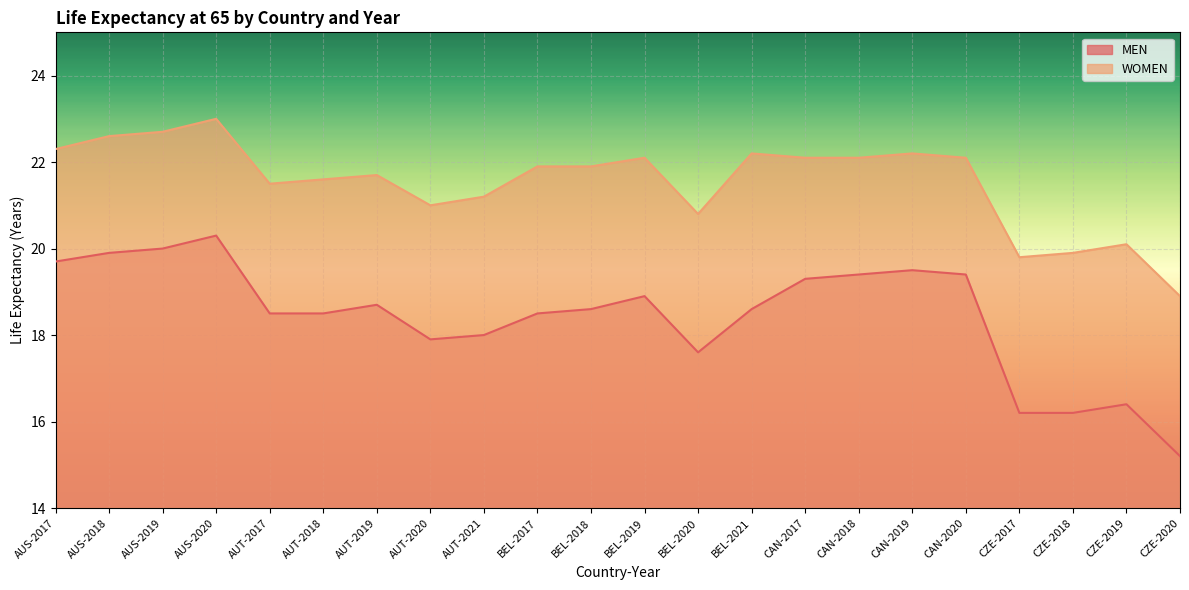

Reading right to left, what are all the values shown in this chart?

MEN: CZE-2020=15.2	CZE-2019=16.4	CZE-2018=16.2	CZE-2017=16.2	CAN-2020=19.4	CAN-2019=19.5	CAN-2018=19.4	CAN-2017=19.3	BEL-2021=18.6	BEL-2020=17.6	BEL-2019=18.9	BEL-2018=18.6	BEL-2017=18.5	AUT-2021=18.0	AUT-2020=17.9	AUT-2019=18.7	AUT-2018=18.5	AUT-2017=18.5	AUS-2020=20.3	AUS-2019=20.0	AUS-2018=19.9	AUS-2017=19.7
WOMEN: CZE-2020=18.9	CZE-2019=20.1	CZE-2018=19.9	CZE-2017=19.8	CAN-2020=22.1	CAN-2019=22.2	CAN-2018=22.1	CAN-2017=22.1	BEL-2021=22.2	BEL-2020=20.8	BEL-2019=22.1	BEL-2018=21.9	BEL-2017=21.9	AUT-2021=21.2	AUT-2020=21.0	AUT-2019=21.7	AUT-2018=21.6	AUT-2017=21.5	AUS-2020=23.0	AUS-2019=22.7	AUS-2018=22.6	AUS-2017=22.3